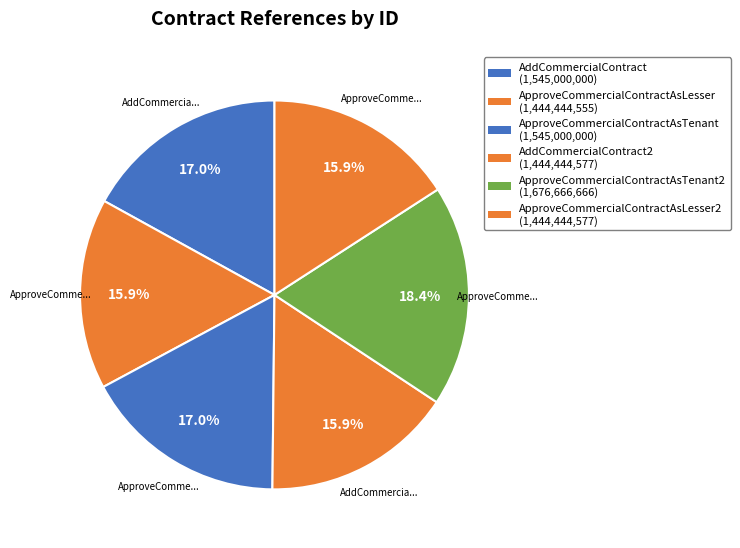

Is there a majority slice in this chart?

No